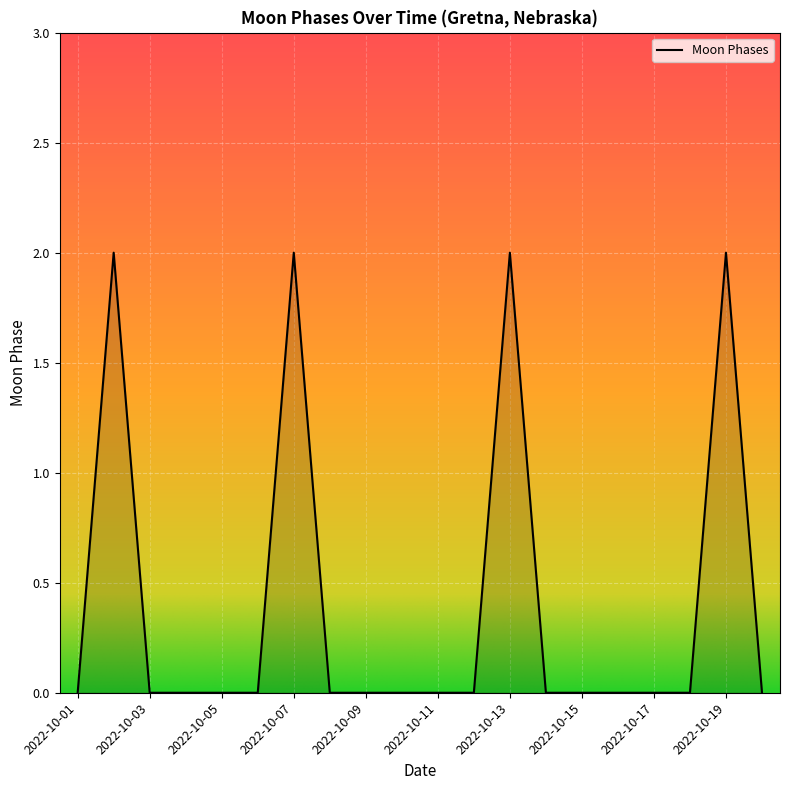

How many lines are shown in the chart?

1